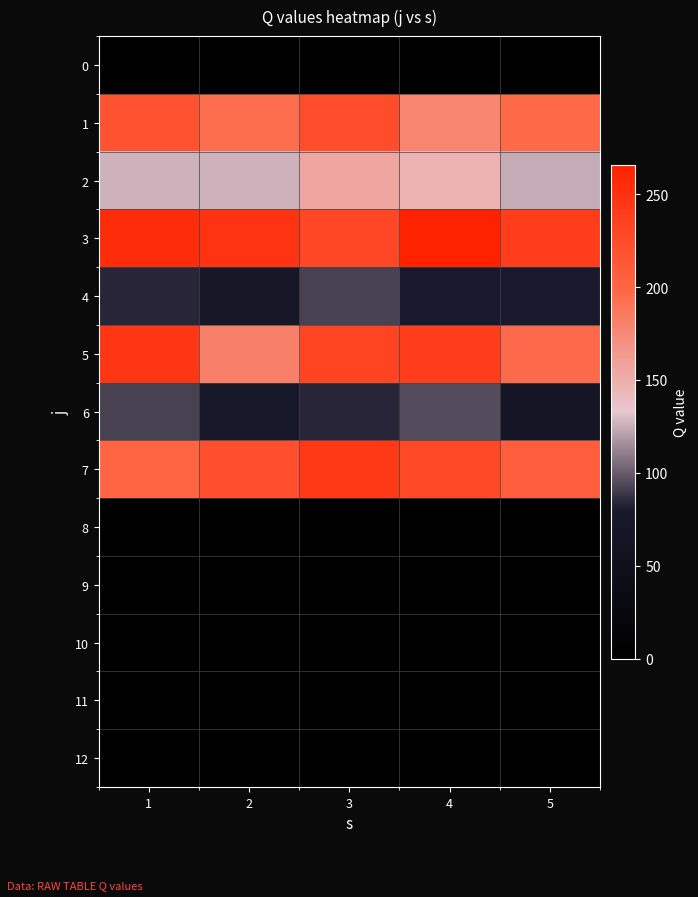

Which series has the widest spread of values?

5